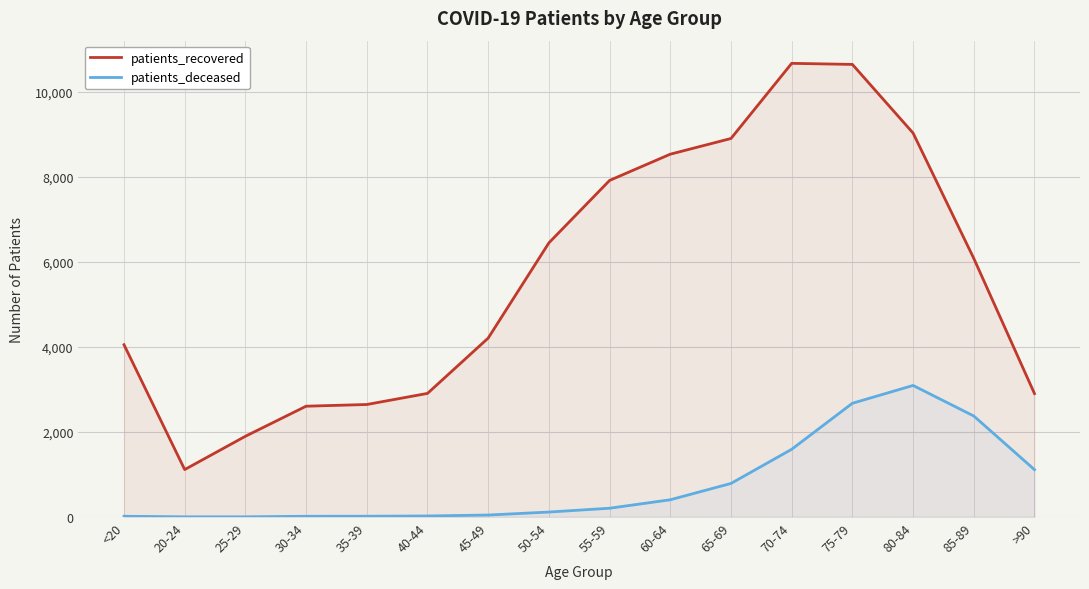

What is the approximate value of patients_recovered at 25-29, to the nearest 100?

1900